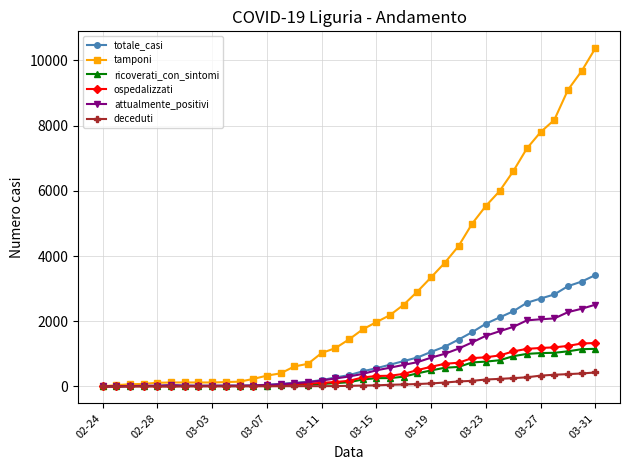

What are all the series names shown in the legend?

totale_casi, tamponi, ricoverati_con_sintomi, ospedalizzati, attualmente_positivi, deceduti